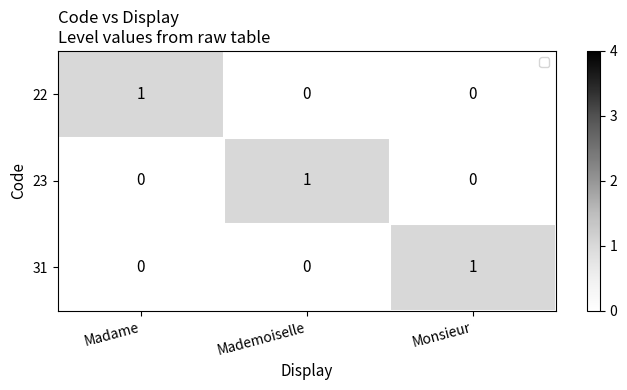

At how many categories does at least one series exceed 0?

3